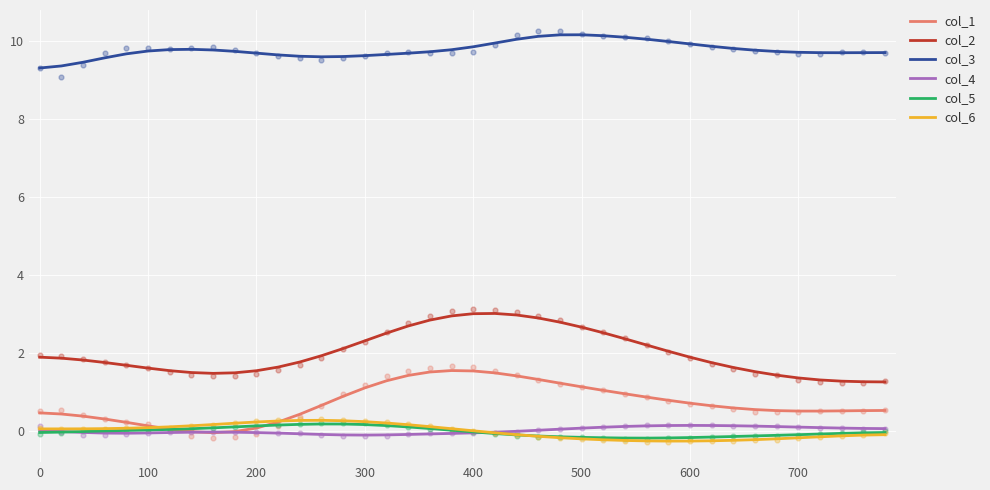

Which series has the largest total across all categories?

col_3